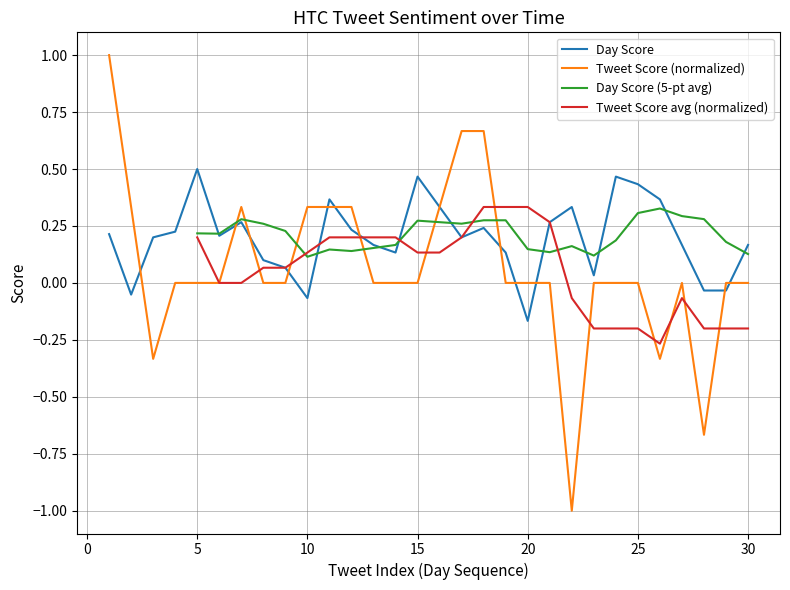

How many positive values are there?

25